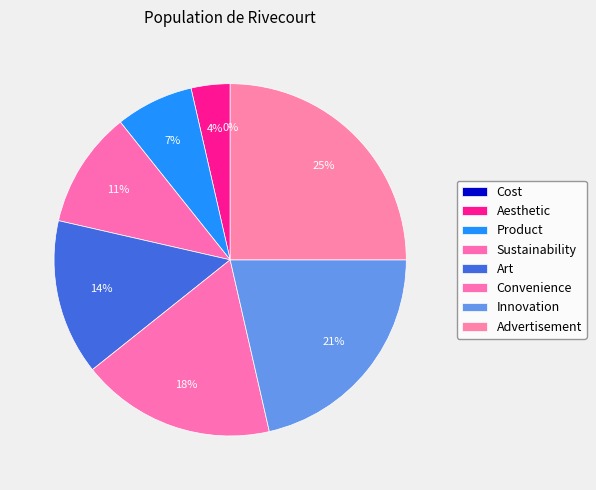

Which slice is the smallest?

Cost